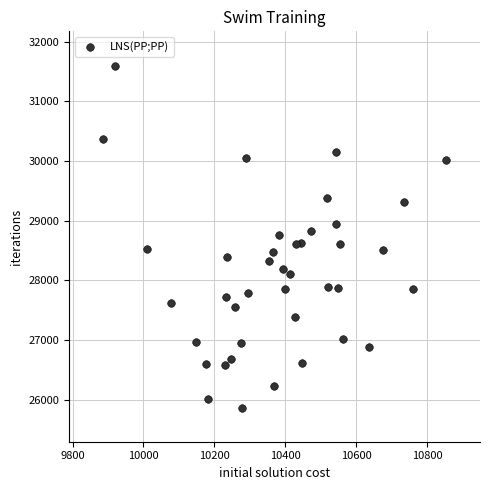

What is the range of X values (max minus min)?

965